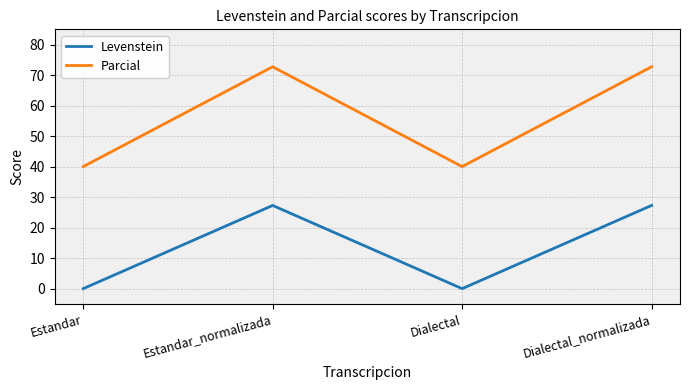

What position from the right is Estandar?

4